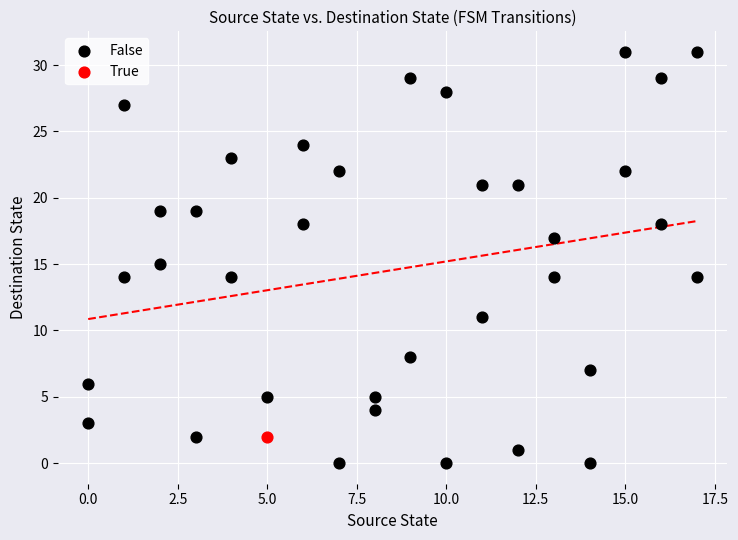

What are all the series names shown in the legend?

False, True